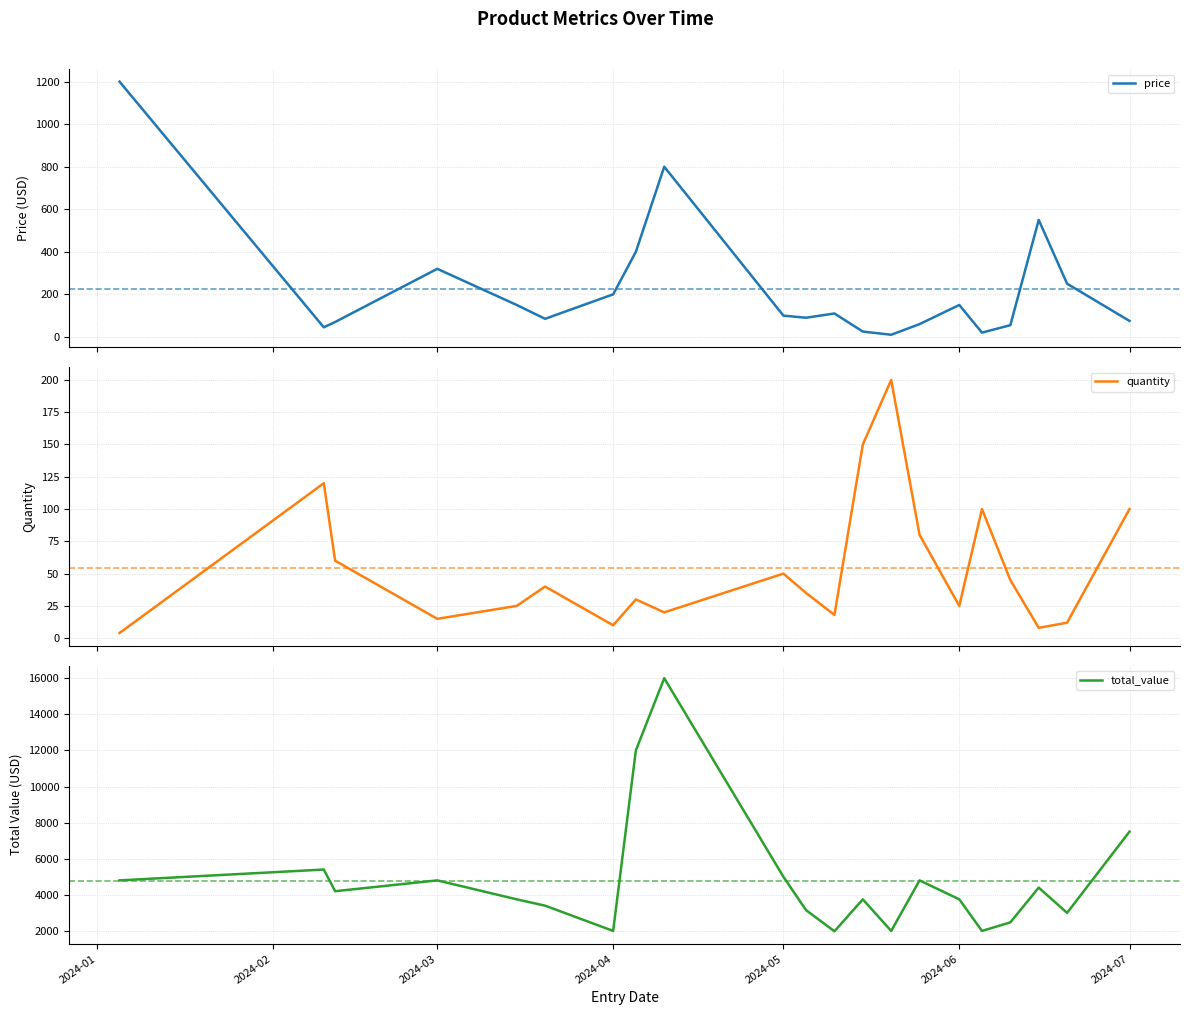

How many series are shown in this chart?

3